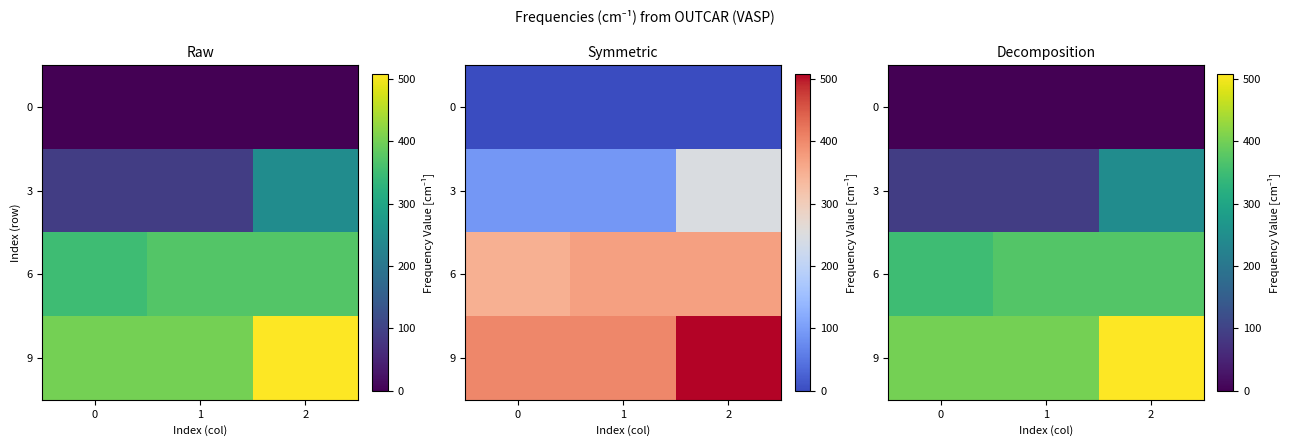

What is the difference between the maximum and minimum values in the 3 series?

154.8